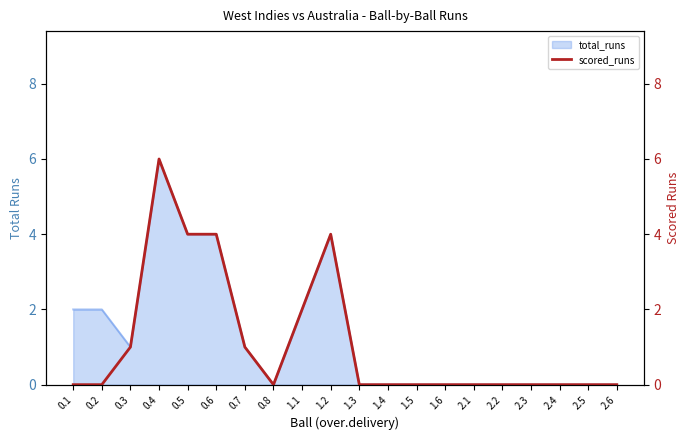

What is the average value?

1